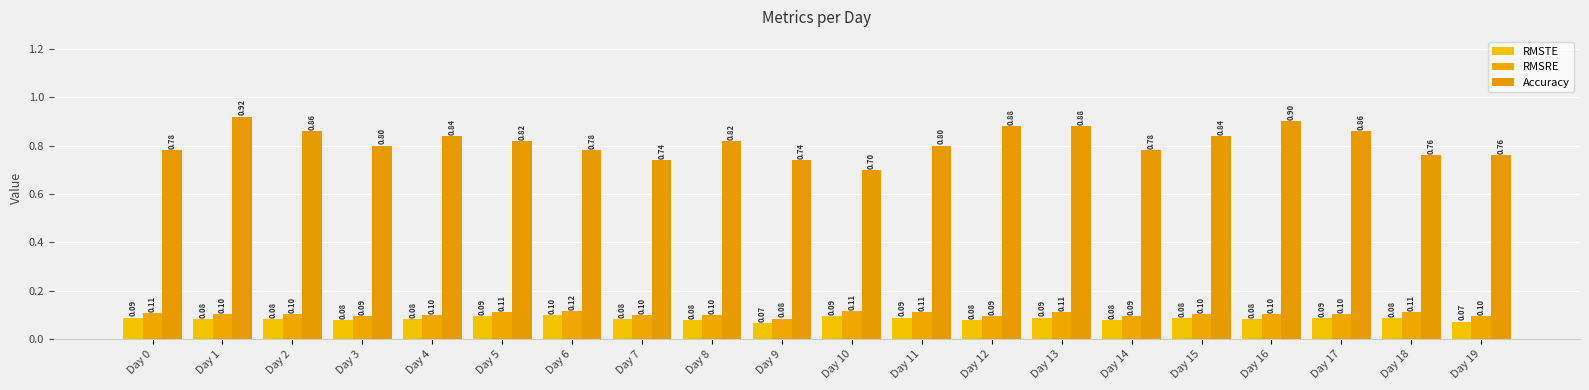

Between Day 0 and Day 16, which series saw the biggest shift?

Accuracy